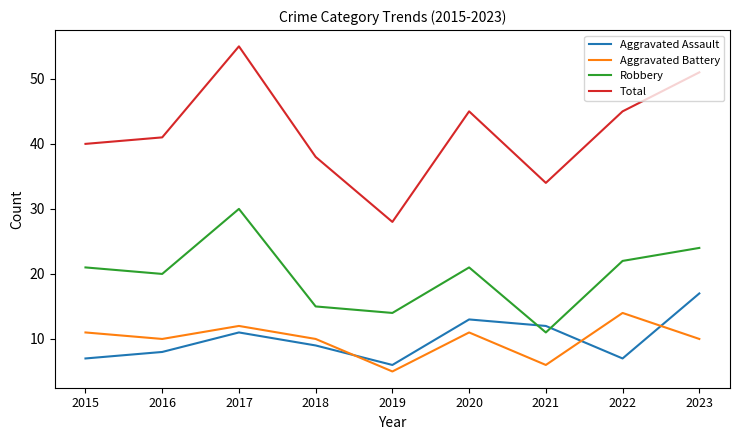

What is the total value across all series at 2019?

53